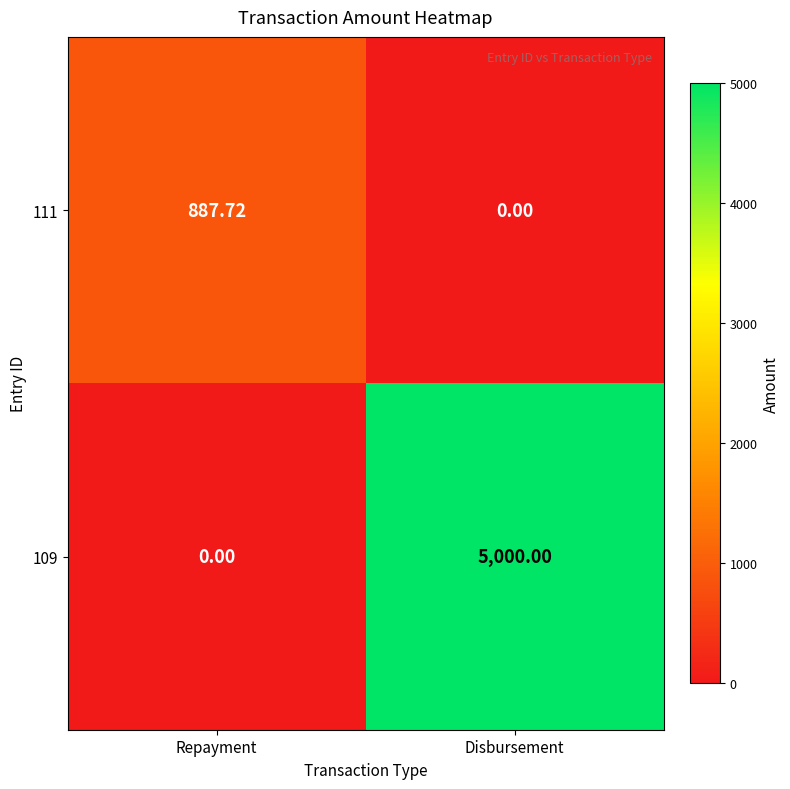

At which label is 111 closest to 443?

Disbursement